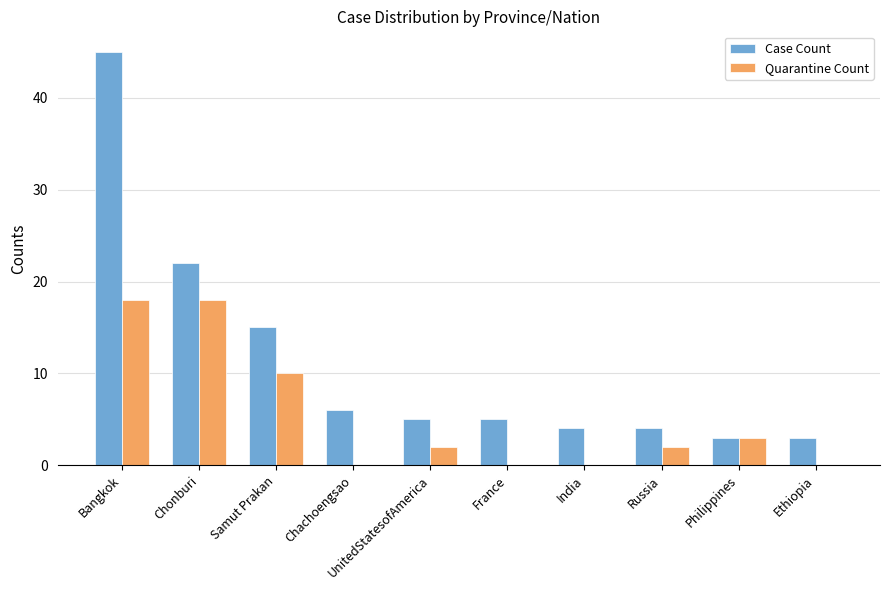

How many distinct data groups are displayed?

2